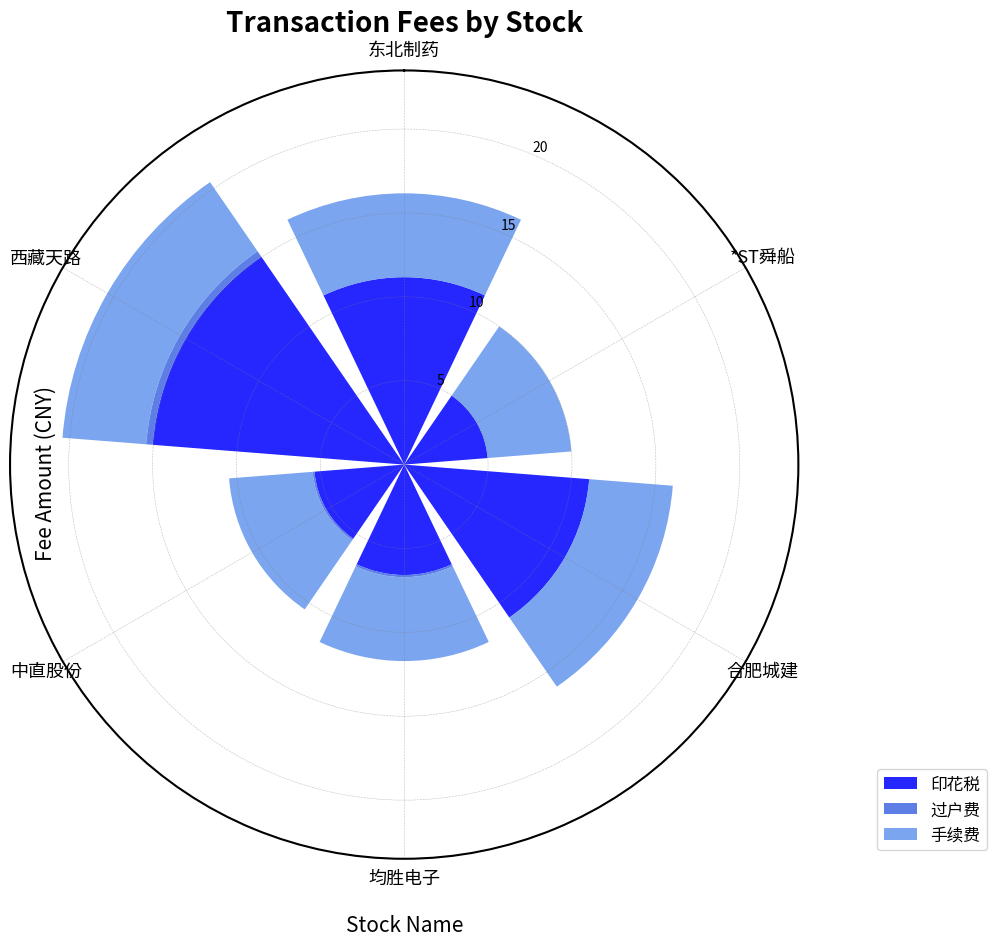

What are all the series names shown in the legend?

印花税, 过户费, 手续费